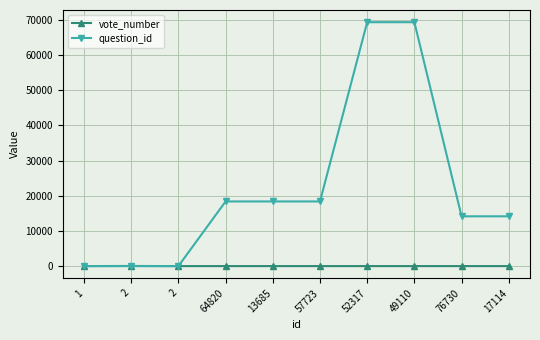

How many times do question_id and vote_number cross each other?

1